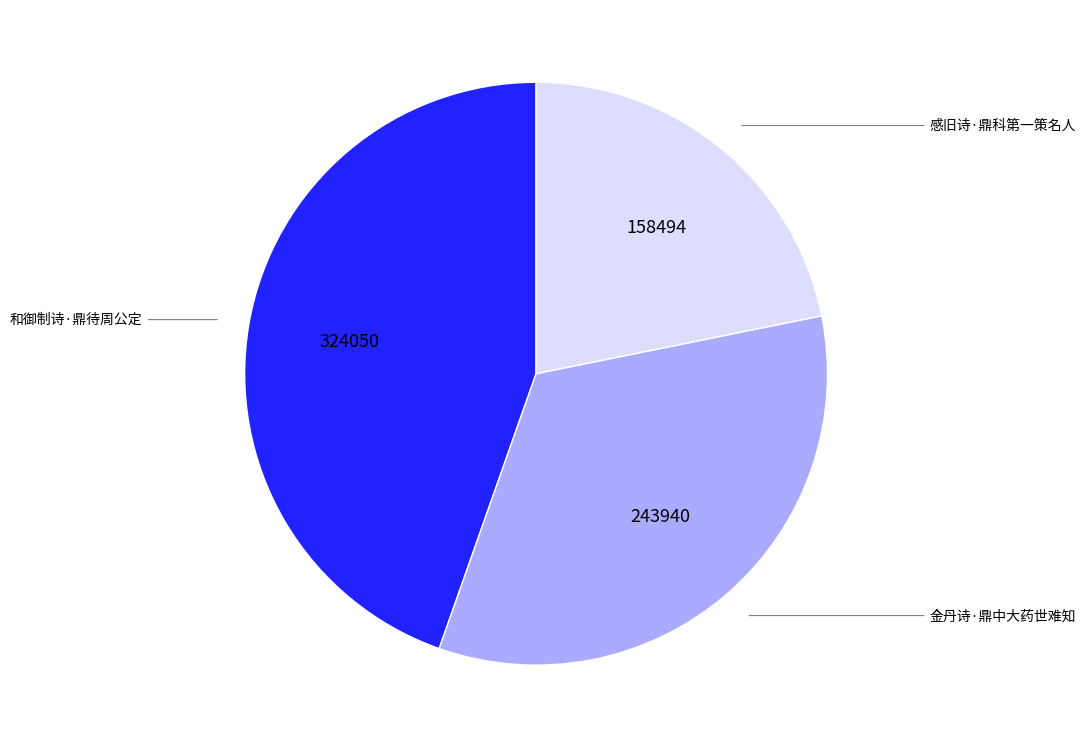

Is there a majority slice in this chart?

No